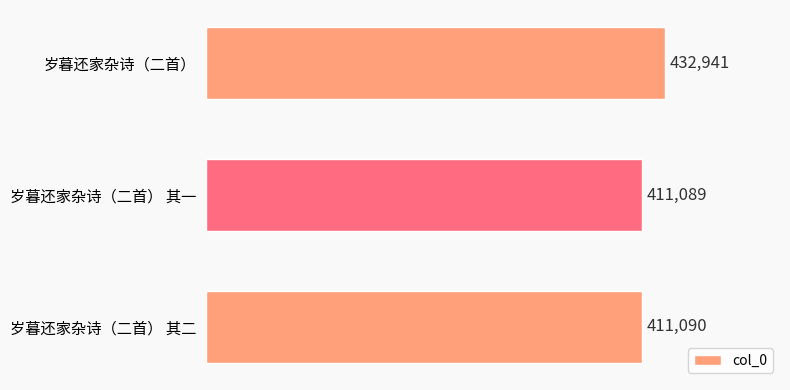

The chart shows a value of 411089 at 岁暮还家杂诗（二首） 其一. True or false?

True